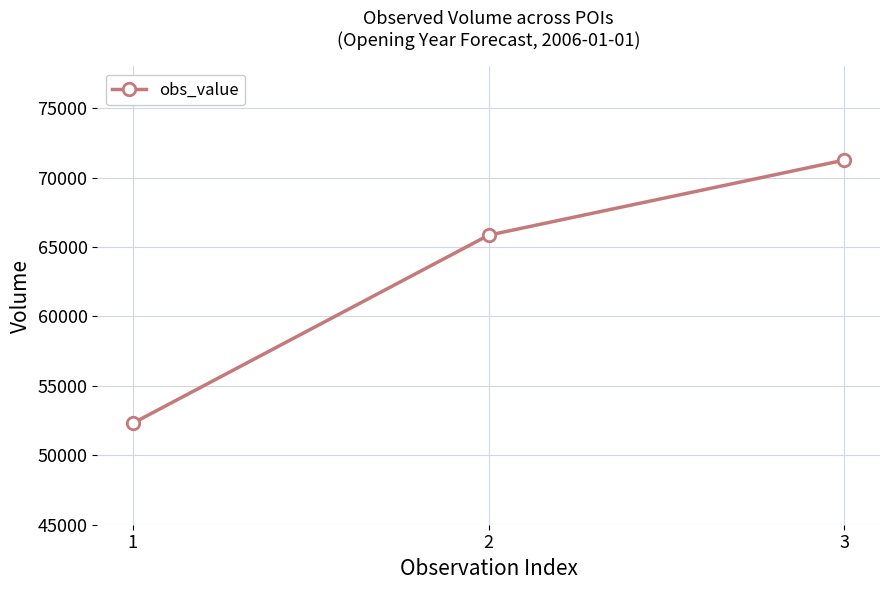

What is the sum of the values at 2 and 3?

137110